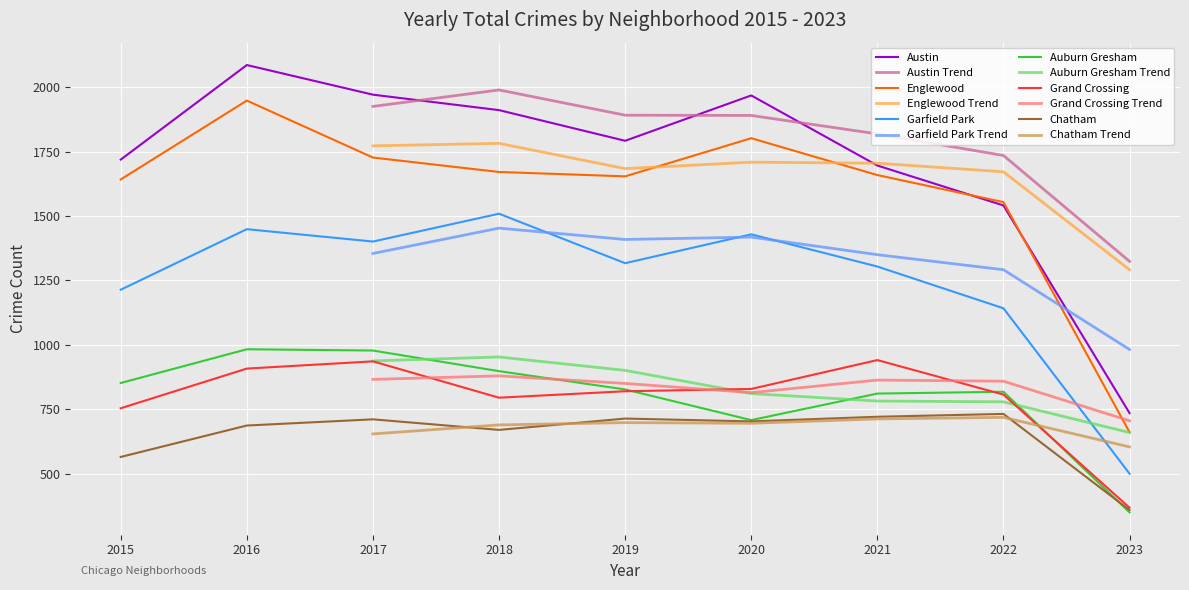

What is the difference between the Auburn Gresham values at 2018 and 2019?

71